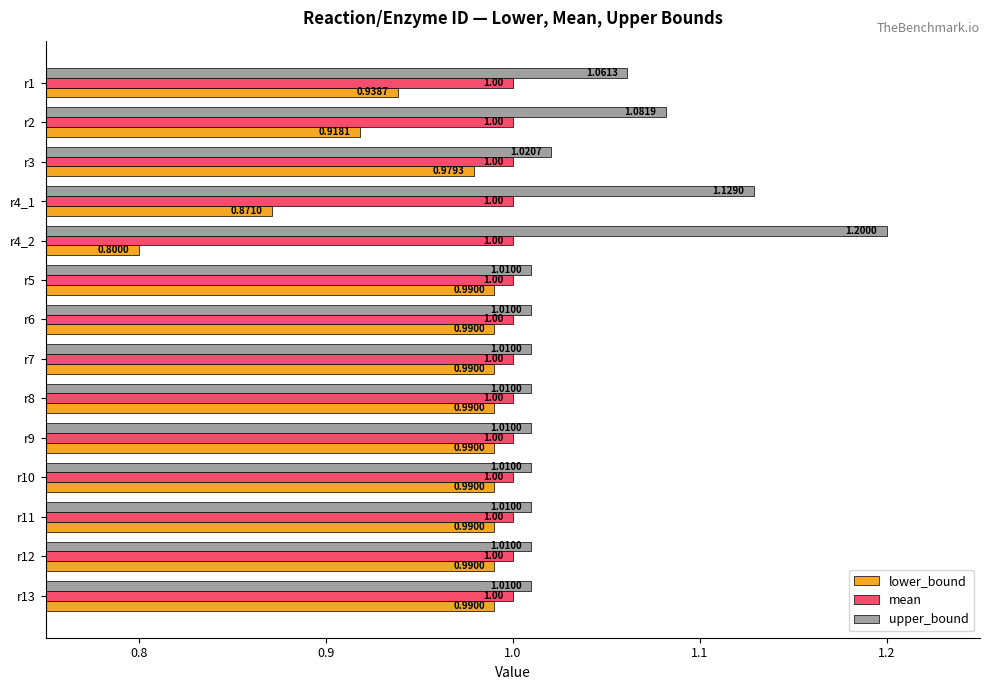

Which series has the largest total across all categories?

upper_bound